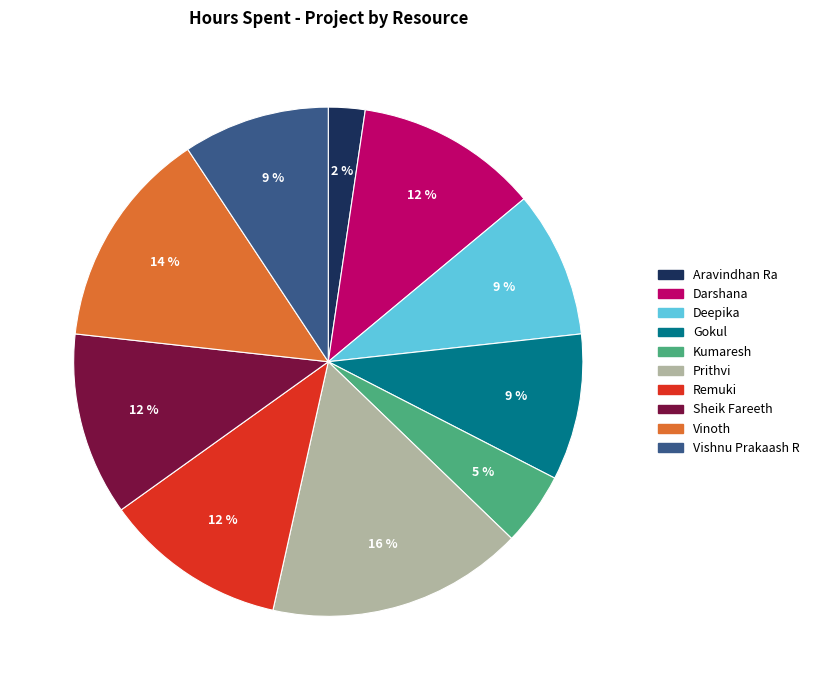

The Aravindhan Ra slice represents 2% of the pie. True or false?

True